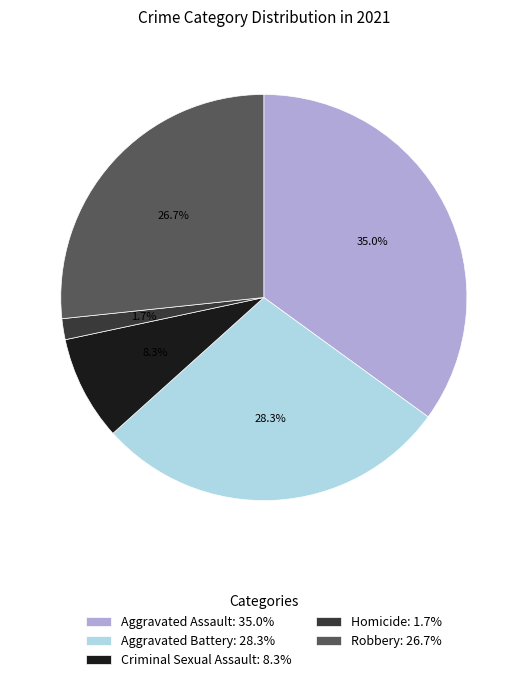

The Aggravated Assault slice represents 35% of the pie. True or false?

True